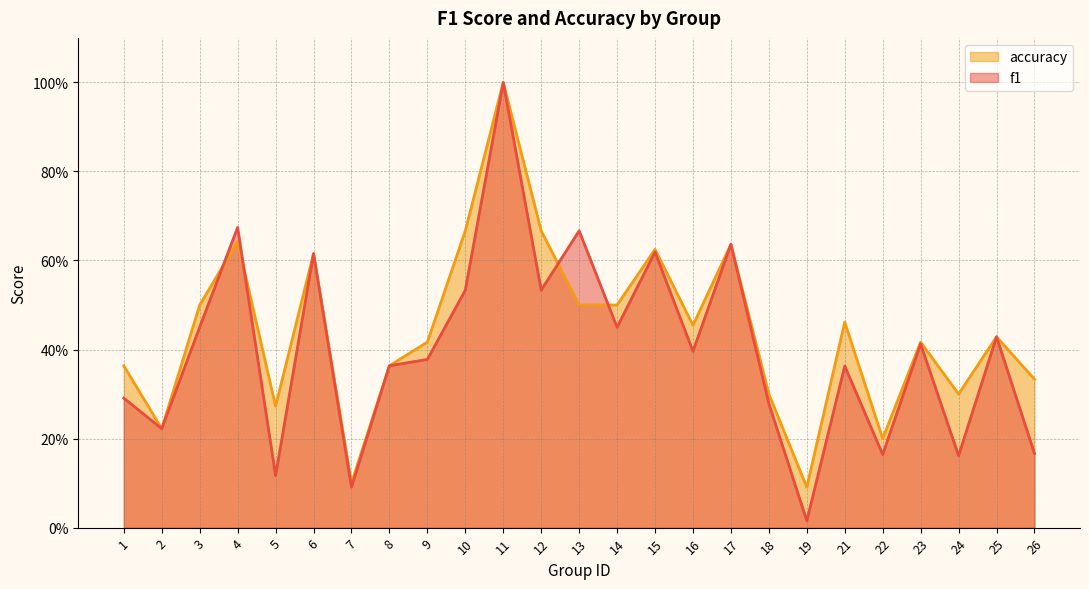

After their last crossing, which series has the higher values: accuracy or f1?

accuracy